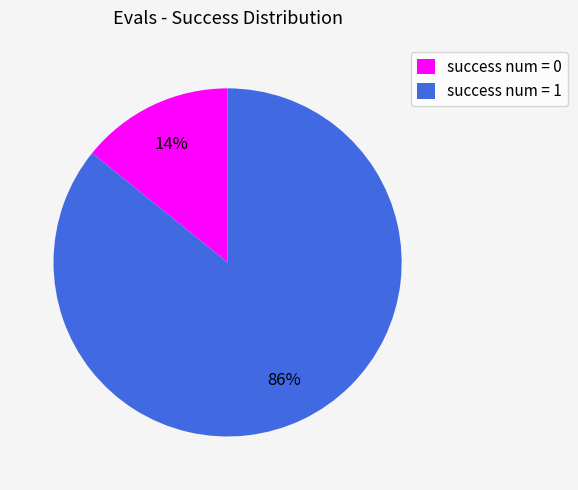

Is the sum of success num = 0 and success num = 1 greater than half?

Yes